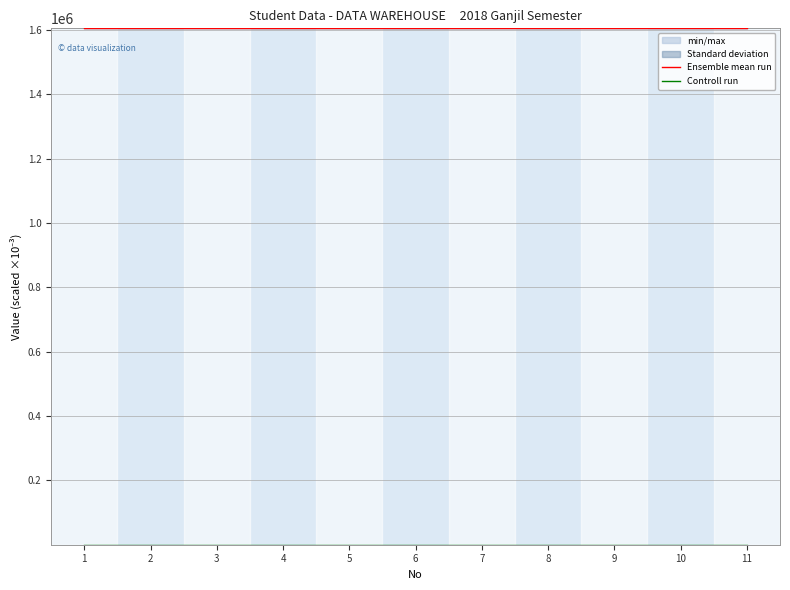

What is the highest value of the Ensemble mean run series?

1605551.1